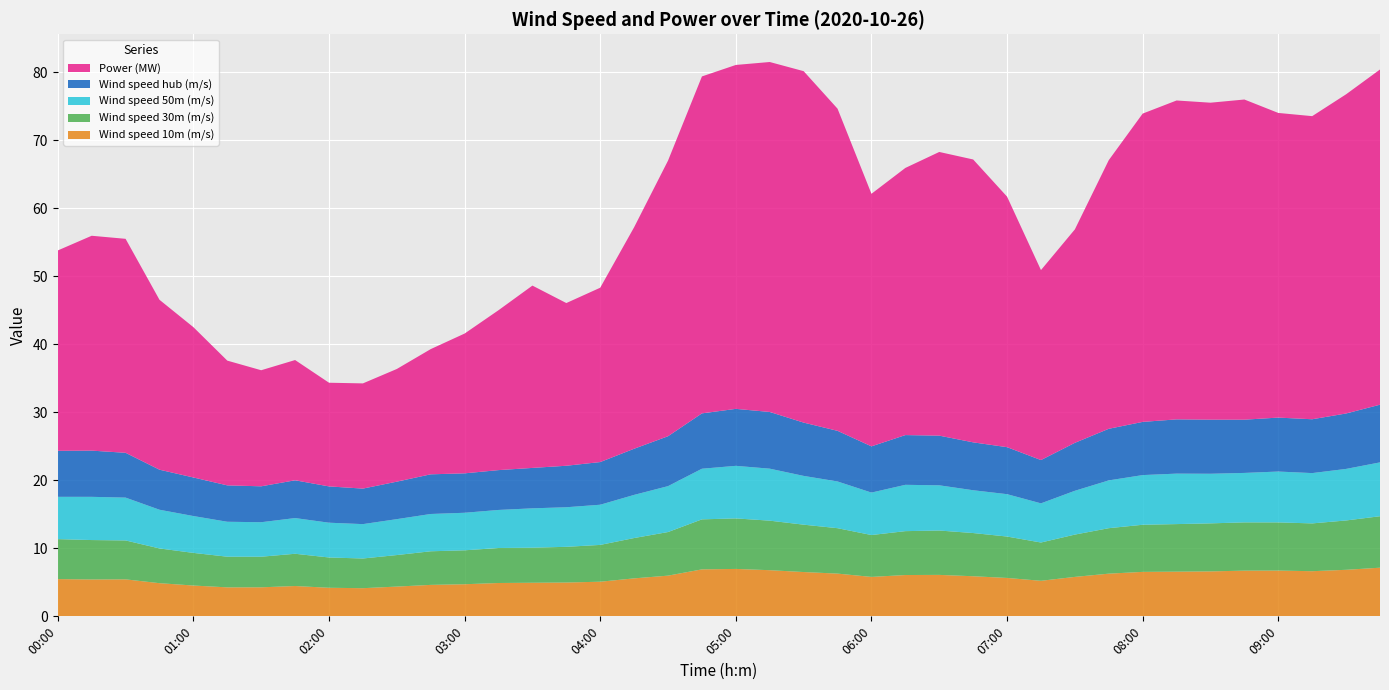

Reading right to left, extract all data points from this chart.

Wind speed 10m (m/s): 7.2	6.8	6.6	6.7	6.7	6.6	6.6	6.5	6.3	5.8	5.2	5.6	5.9	6.1	6.1	5.8	6.3	6.5	6.8	7.0	6.9	6.0	5.6	5.1	5.0	4.9	4.9	4.7	4.6	4.4	4.1	4.2	4.5	4.3	4.3	4.5	4.9	5.4	5.4	5.5
Wind speed 30m (m/s): 7.6	7.3	7.0	7.1	7.1	7.1	7.0	6.9	6.7	6.2	5.6	6.1	6.4	6.5	6.5	6.2	6.7	7.0	7.3	7.4	7.4	6.4	5.9	5.4	5.3	5.2	5.1	5.0	4.9	4.6	4.4	4.5	4.7	4.5	4.5	4.8	5.1	5.7	5.8	5.9
Wind speed 50m (m/s): 7.9	7.6	7.4	7.5	7.3	7.3	7.4	7.3	7.0	6.4	5.8	6.2	6.3	6.7	6.8	6.2	6.9	7.2	7.6	7.7	7.4	6.8	6.3	5.9	5.8	5.8	5.6	5.5	5.5	5.3	5.1	5.1	5.2	5.1	5.1	5.4	5.7	6.3	6.4	6.2
Wind speed hub (m/s): 8.5	8.2	7.9	7.9	7.8	8.0	8.0	7.8	7.6	7.1	6.4	6.9	7.0	7.3	7.3	6.8	7.4	7.8	8.3	8.4	8.1	7.3	6.8	6.3	6.1	5.9	5.9	5.8	5.8	5.5	5.2	5.3	5.6	5.3	5.4	5.7	5.9	6.6	6.8	6.8
Power (MW): 49.3	46.9	44.6	44.8	47.1	46.6	46.9	45.3	39.5	31.4	27.9	36.8	41.6	41.7	39.3	37.1	47.4	51.7	51.5	50.6	49.6	40.5	32.6	25.6	23.9	26.8	23.5	20.6	18.4	16.6	15.5	15.2	17.7	17.1	18.3	22.1	25.0	31.5	31.6	29.5